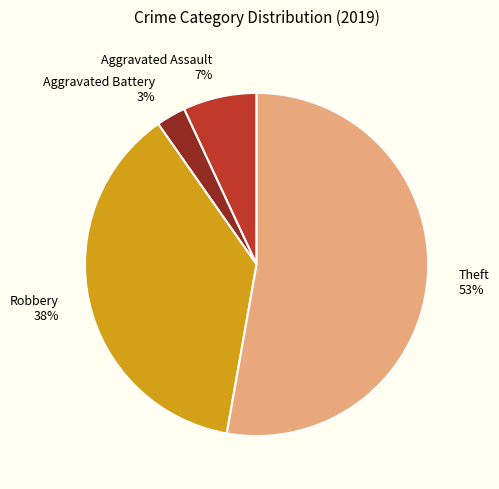

To the nearest percent, what portion does Aggravated Assault represent?

7%